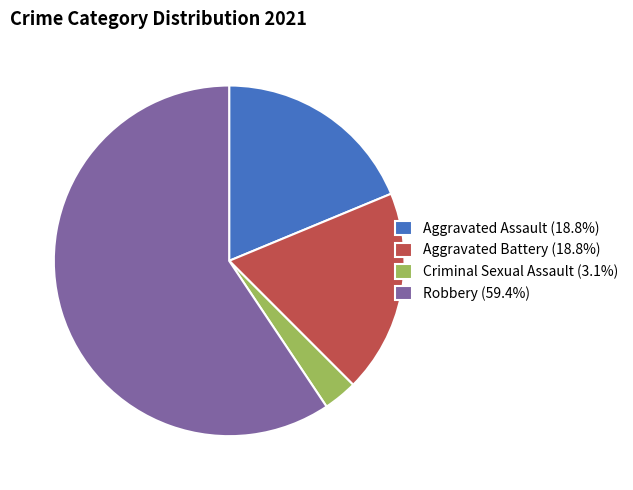

How many slices are in this pie chart?

4